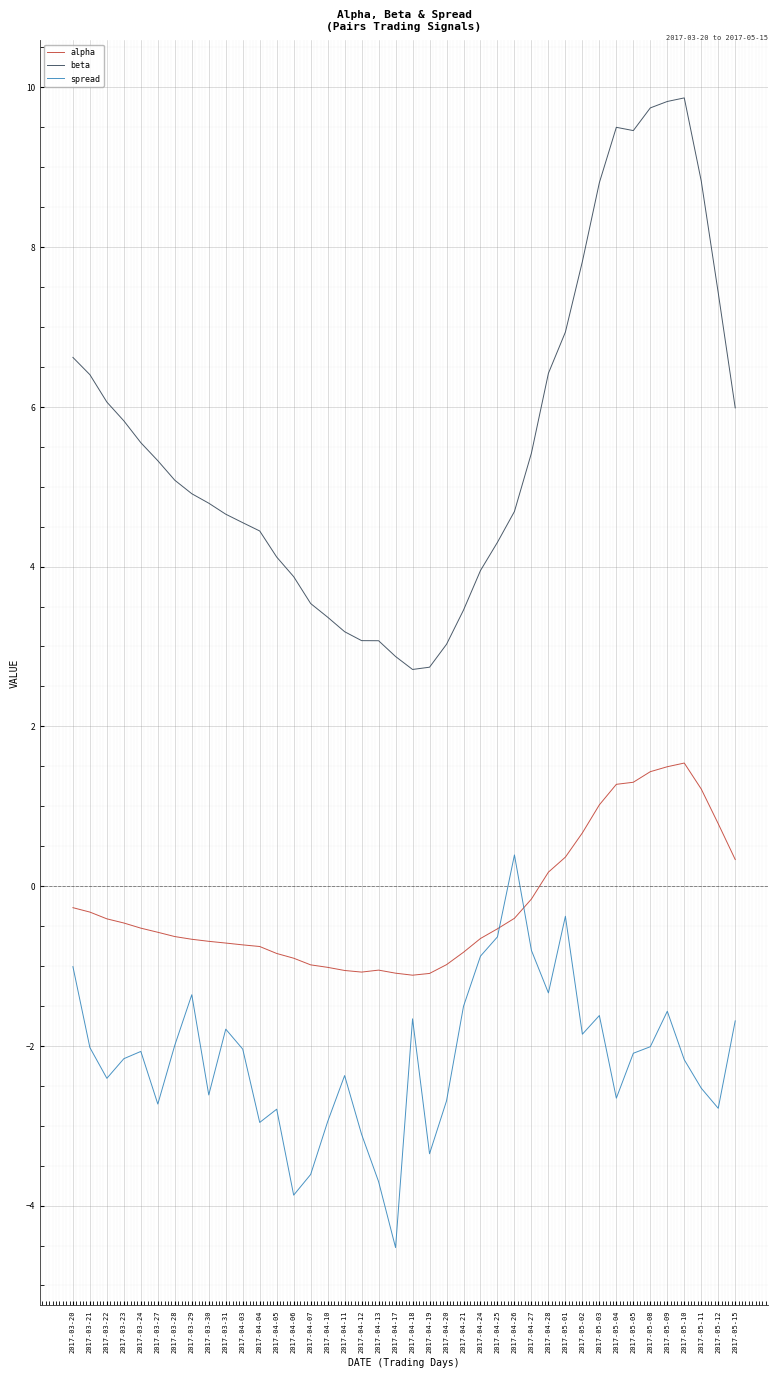

Which series has the largest total across all categories?

beta